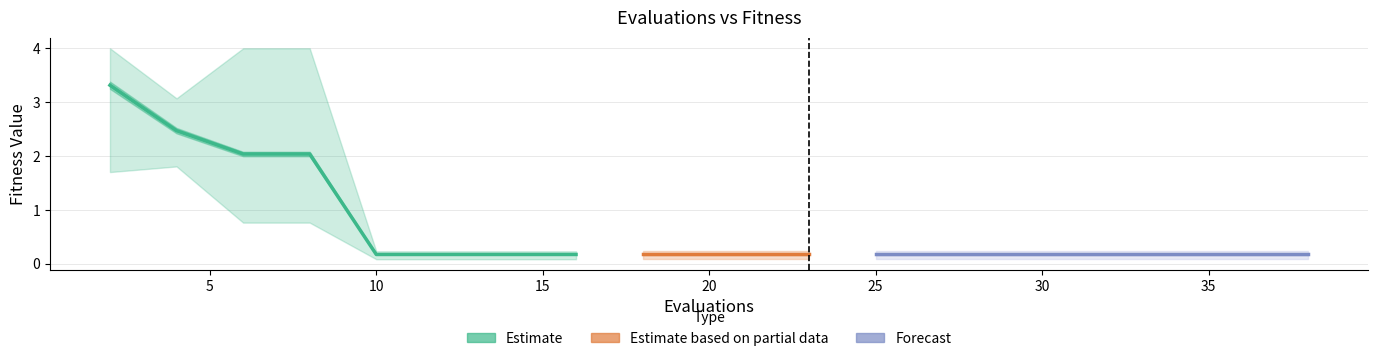

Is it true that worst equals 4.0 at 2?

True